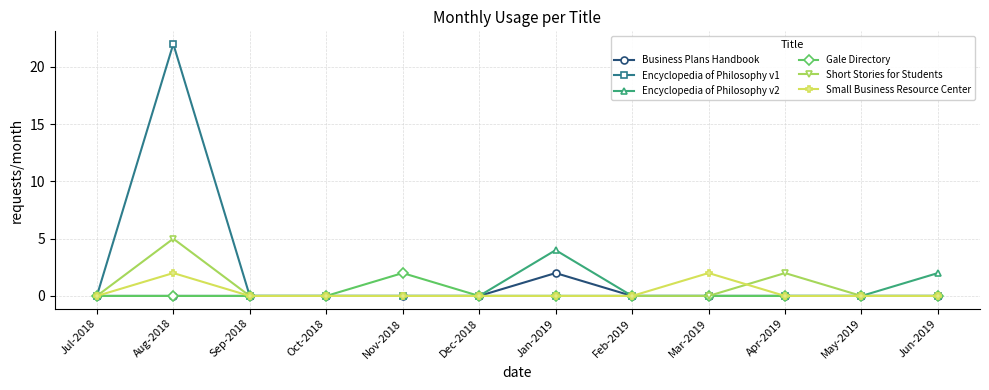

Which series has the largest range (max minus min)?

Encyclopedia of Philosophy v1